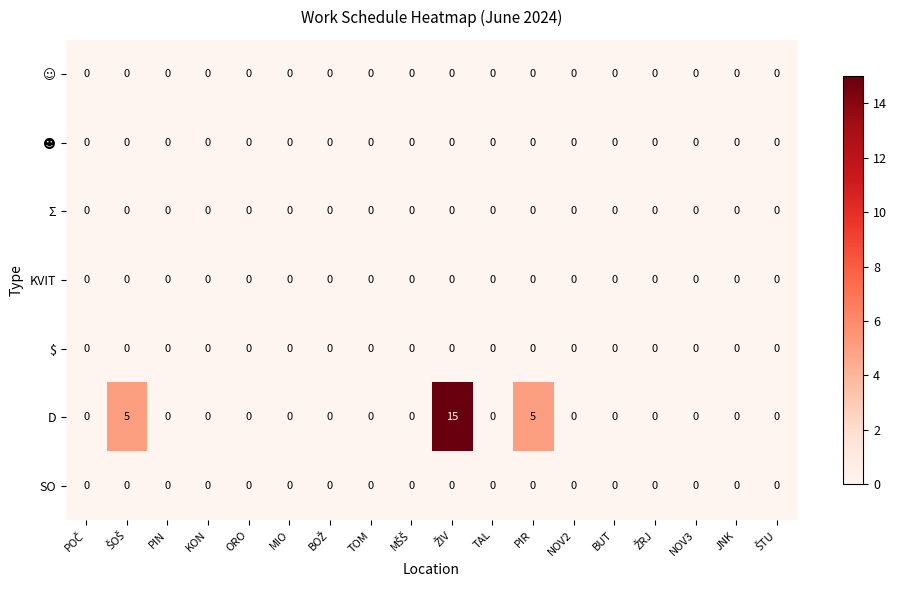

True or false: D has a value of -7 at KON.

False